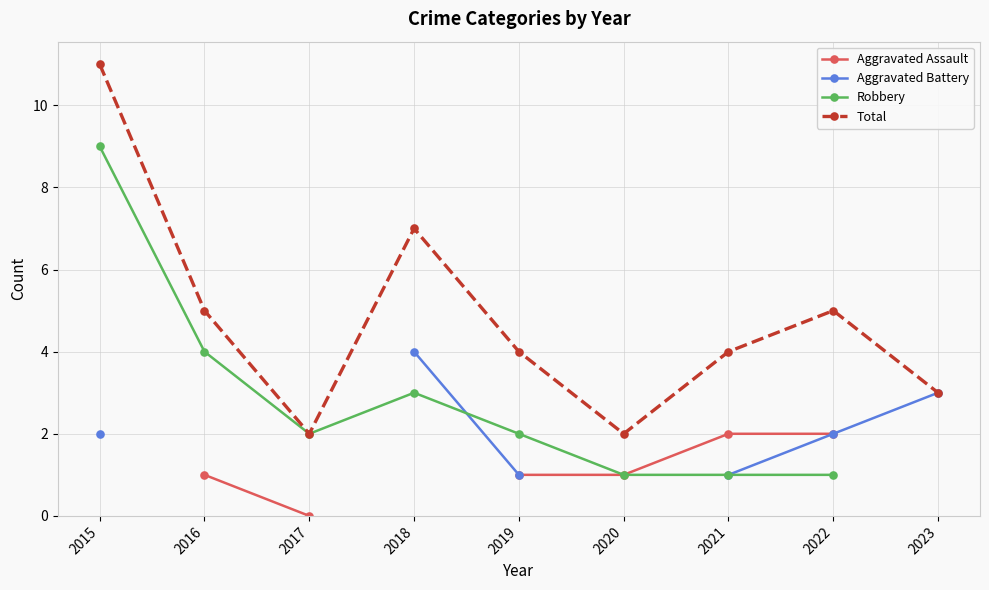

Between 2017 and 2022, which series saw the biggest shift?

Total